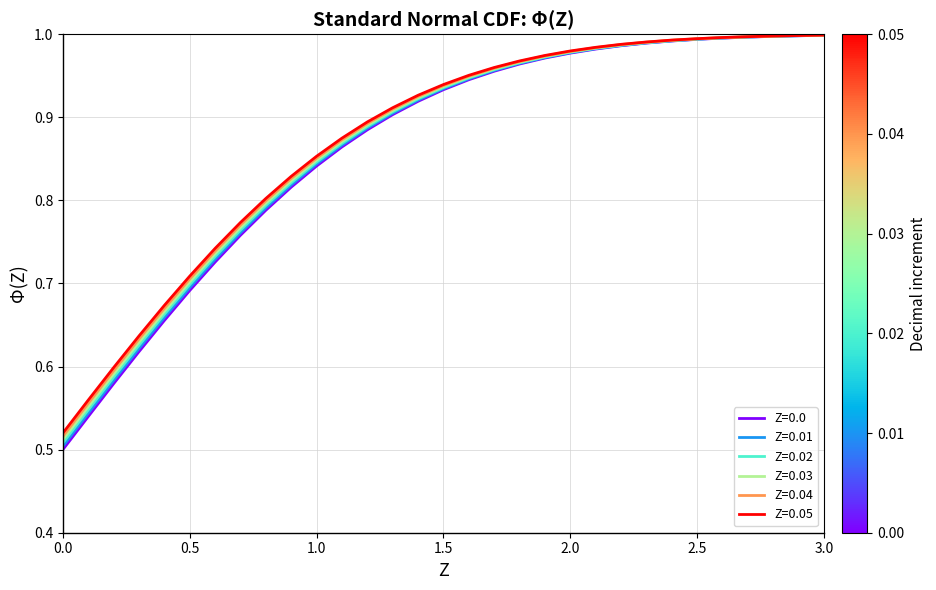

How many lines are shown in the chart?

6